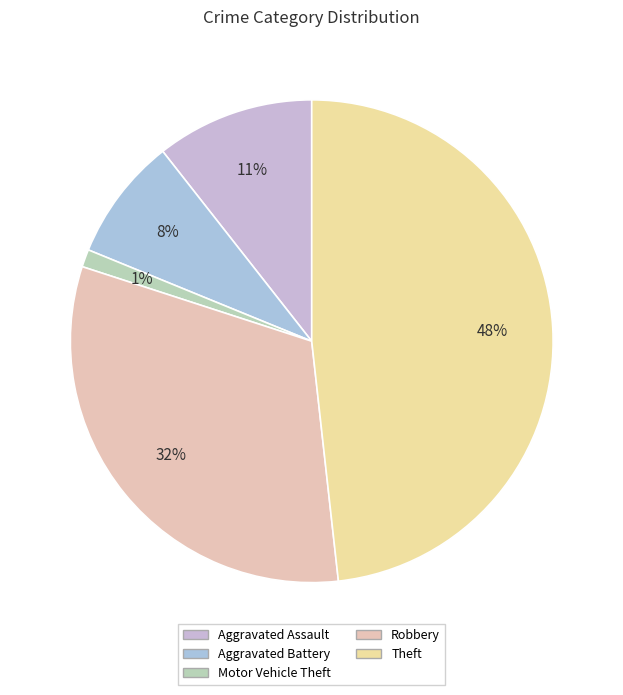

Which slice is the smallest?

Motor Vehicle Theft